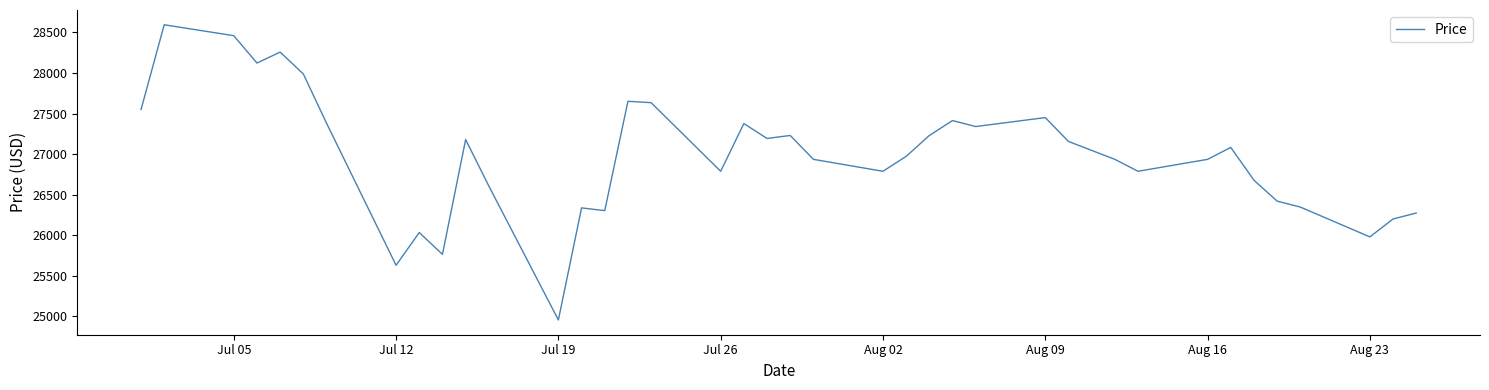

What is the smallest value displayed?

24953.3